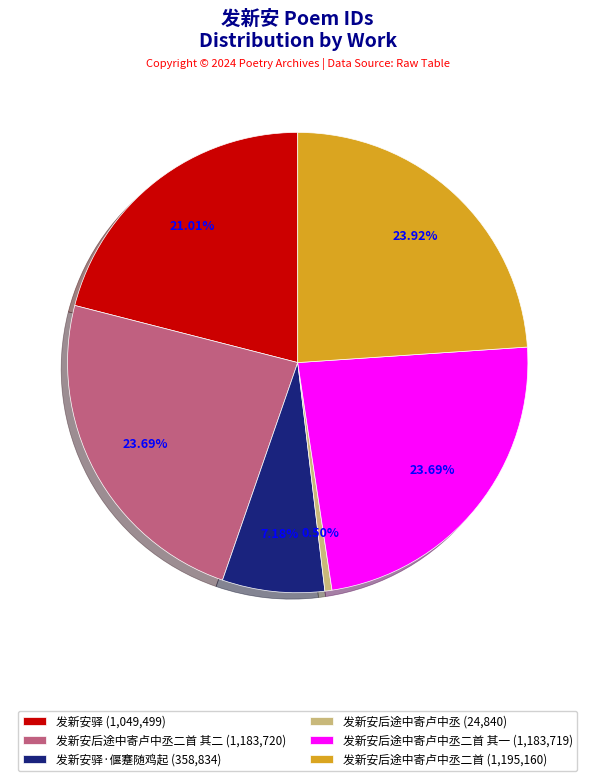

Which has a higher value, 发新安驿 (1,049,499) or 发新安驿·偃蹇随鸡起 (358,834)?

发新安驿 (1,049,499)